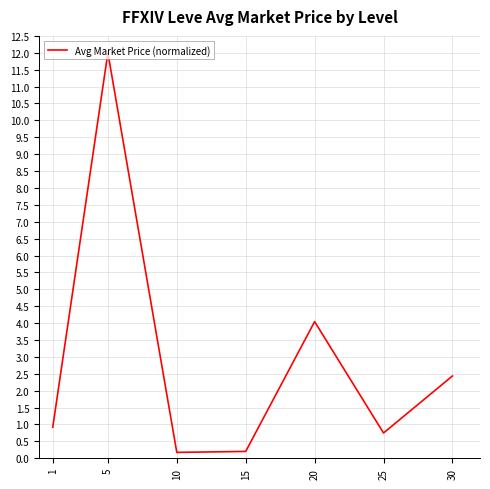

Between 1 and 15, which is larger?

1